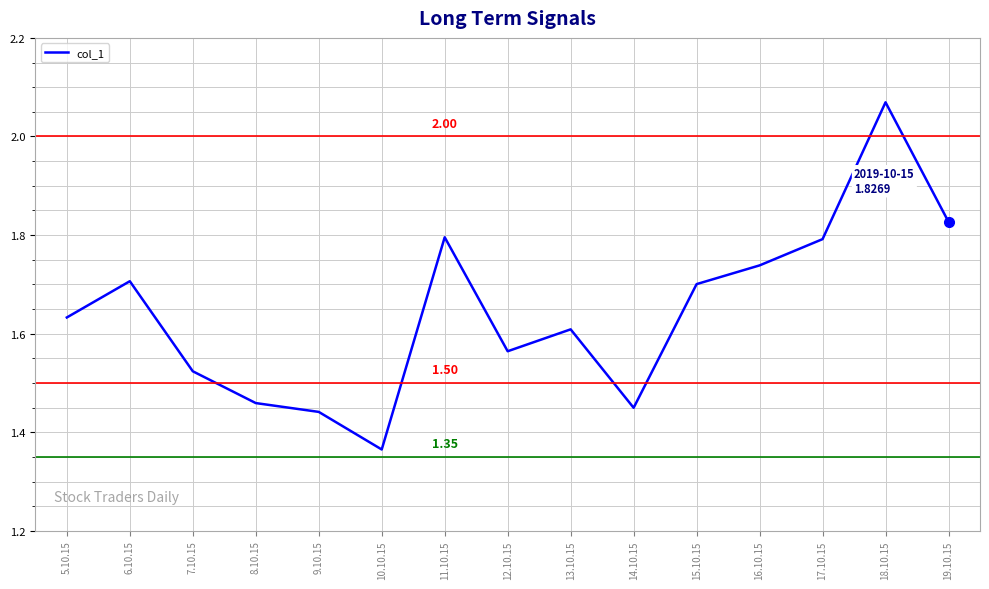

Which has a higher value, 10.10.15 or 9.10.15?

9.10.15